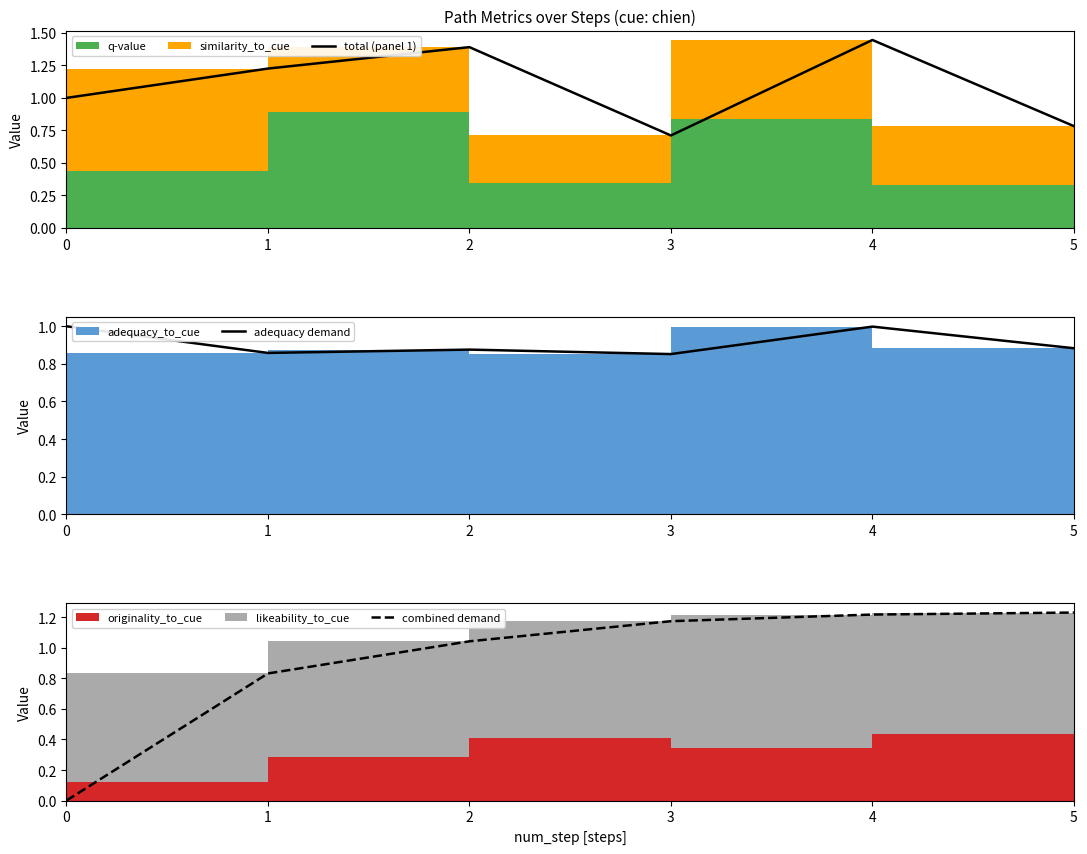

What is the total value across all series at 3?

2.7